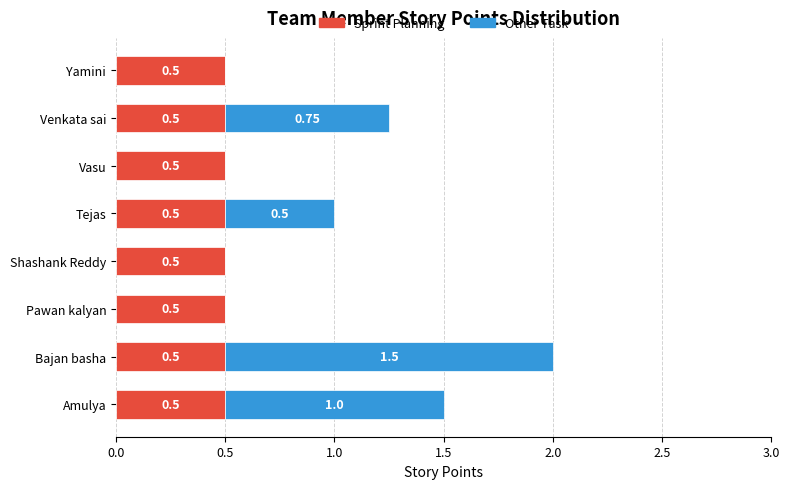

At which category is the sum across all series the highest?

Bajan basha